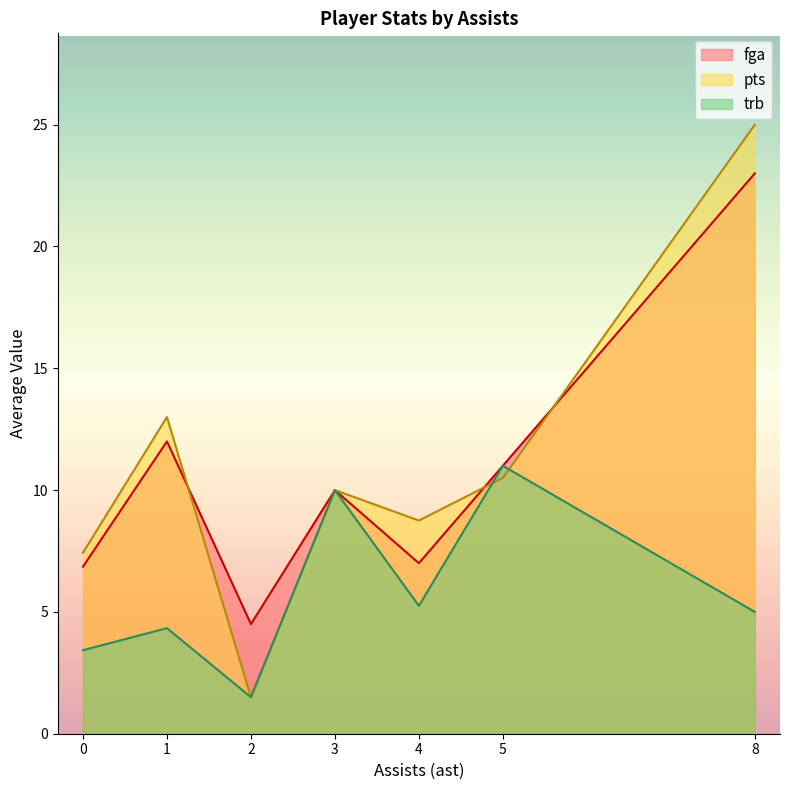

True or false: pts and trb intersect in this chart.

True